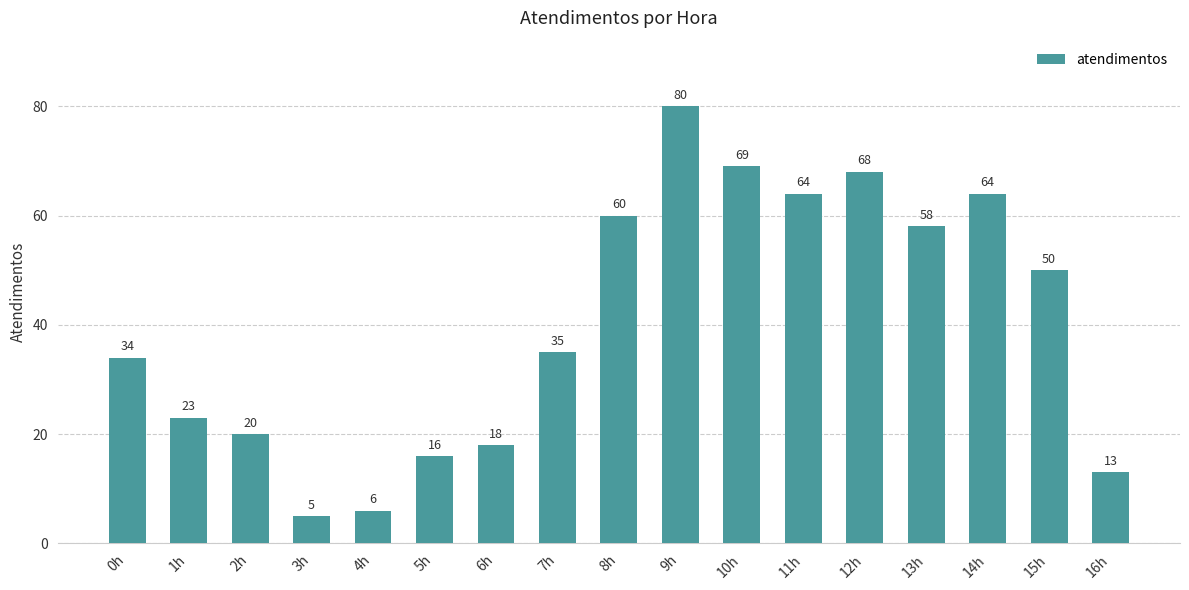

The value at 7h is 12. True or false?

False